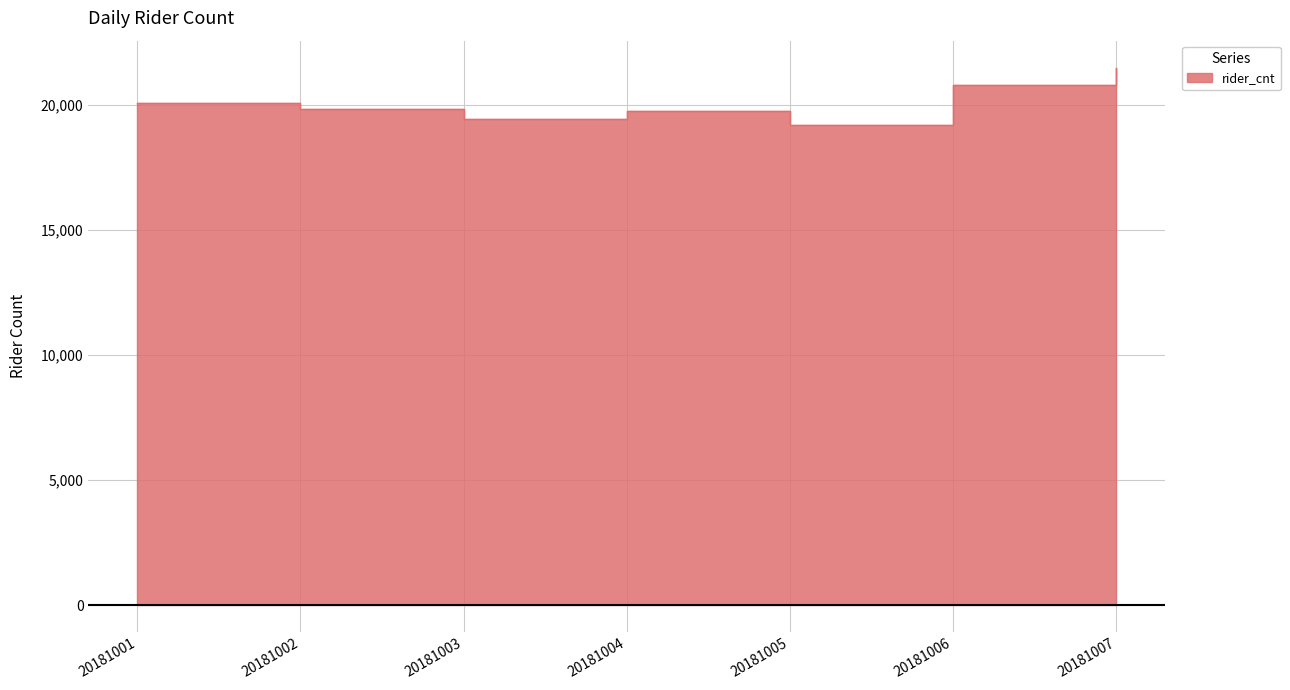

Reading left to right, what are all the values shown in this chart?

20061	19810	19409	19736	19175	20793	21485